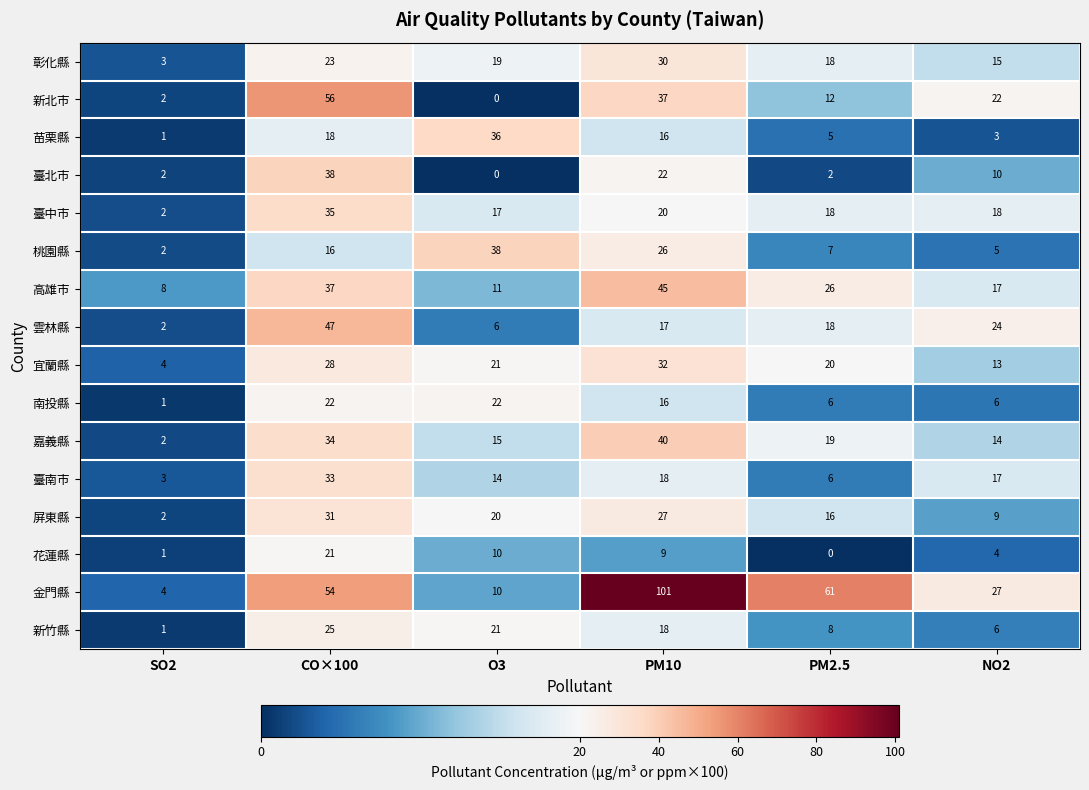

What is the spread (max minus min) of values at PM10?

92